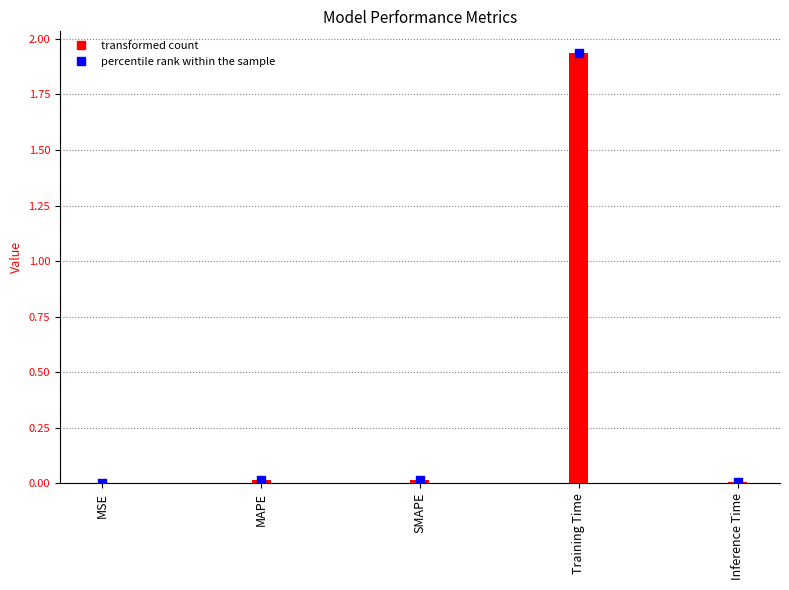

What is the change in value from Training Time to Inference Time?

-1.9